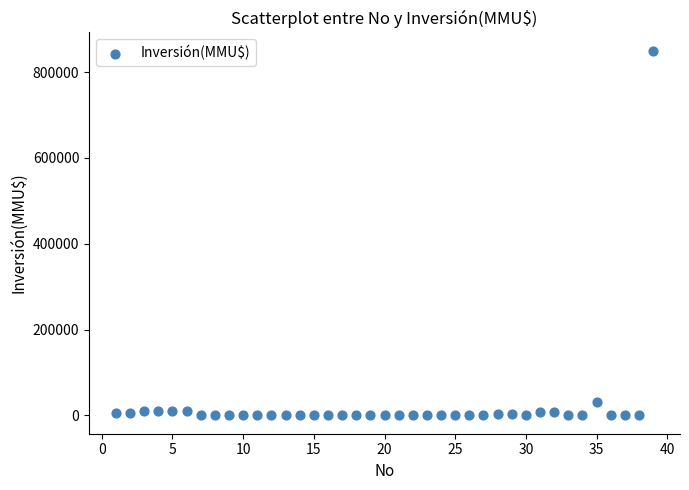

What is the range of X values (max minus min)?

38